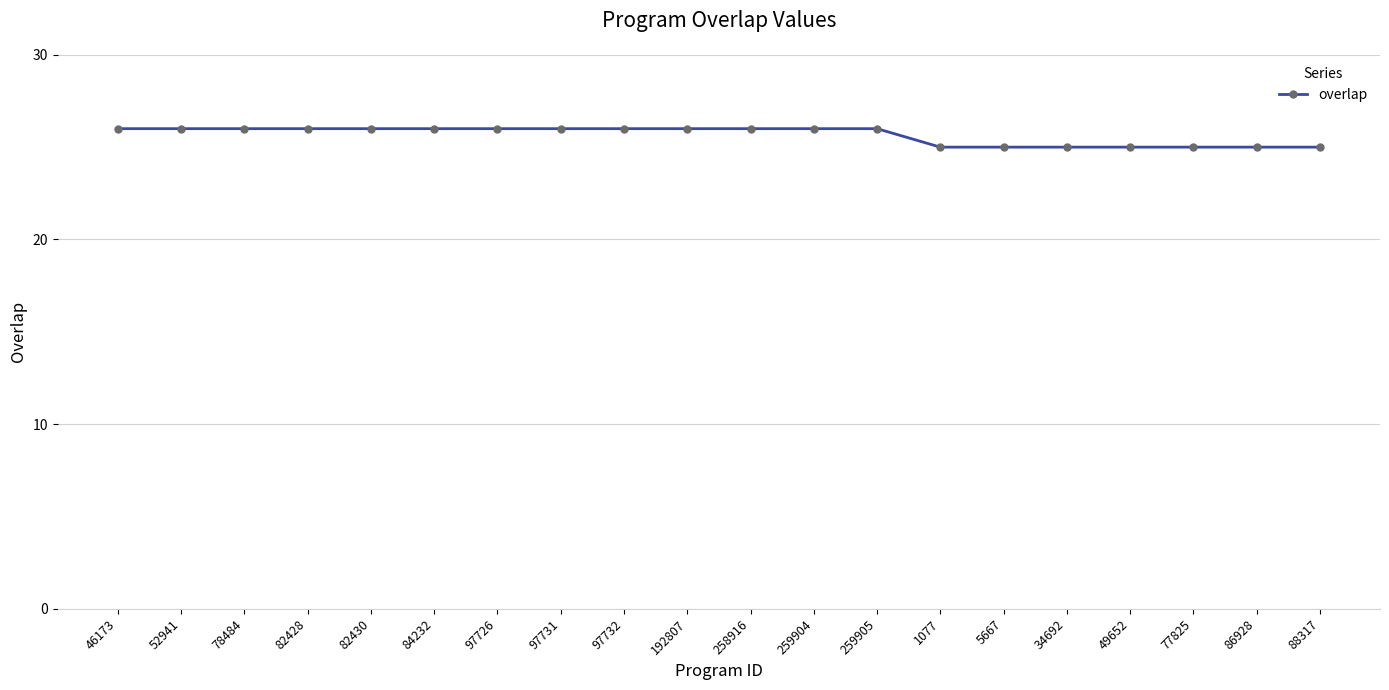

What is the maximum value shown in the chart?

26